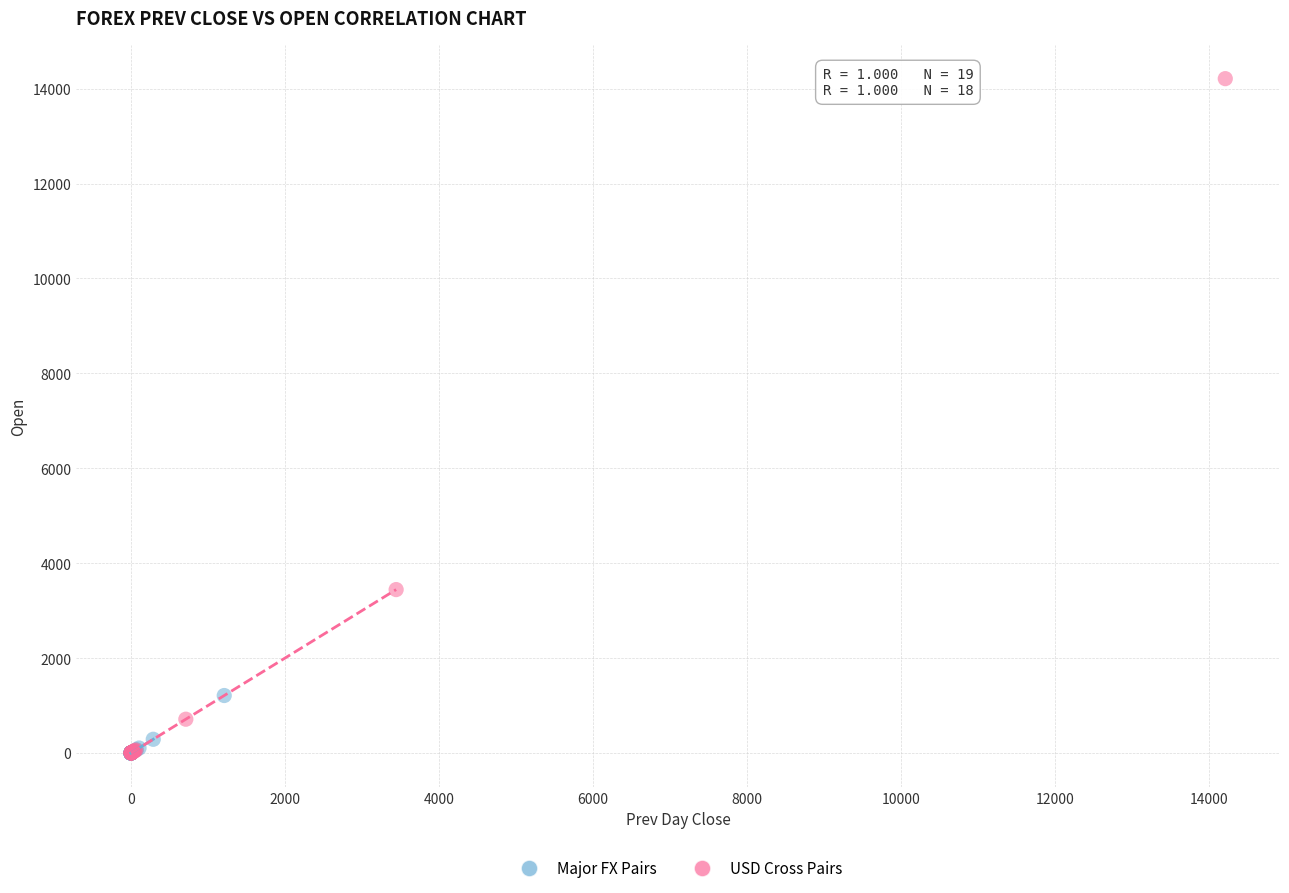

Which series reaches the maximum Y coordinate?

USD Cross Pairs